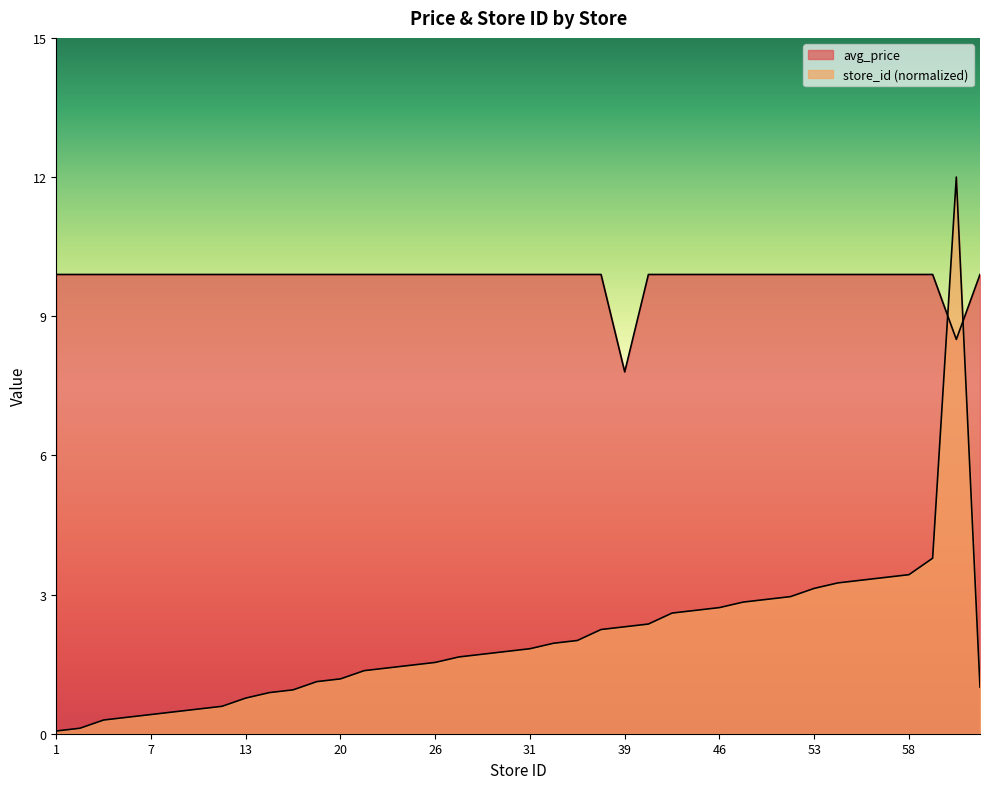

Is it true that store_id equals 2.4 at 24?

False